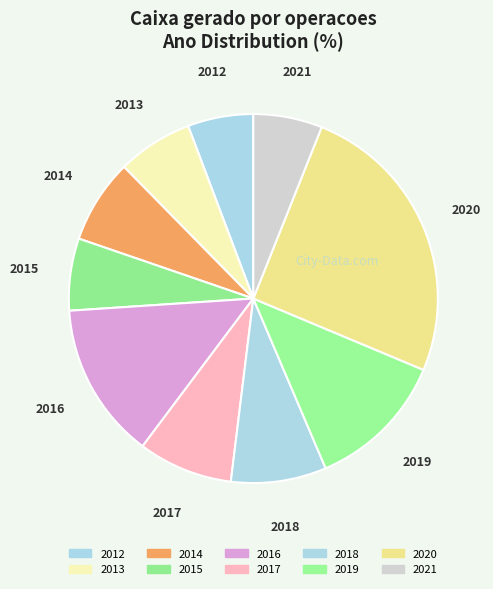

Is there any slice that represents more than half of the pie?

No